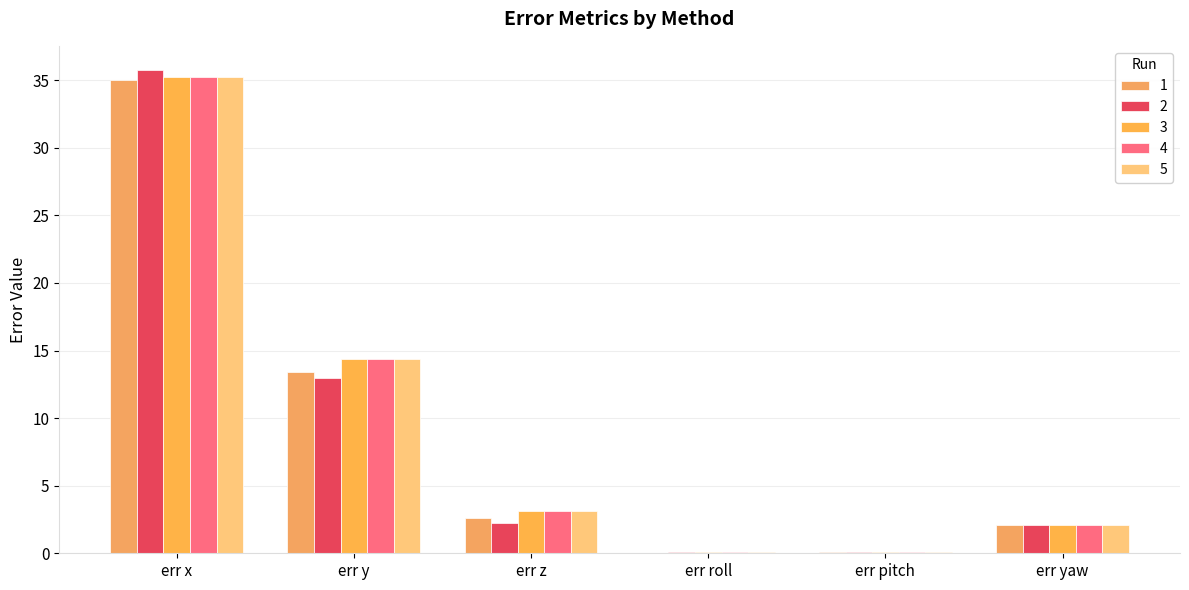

Does the chart contain stacked bars?

No